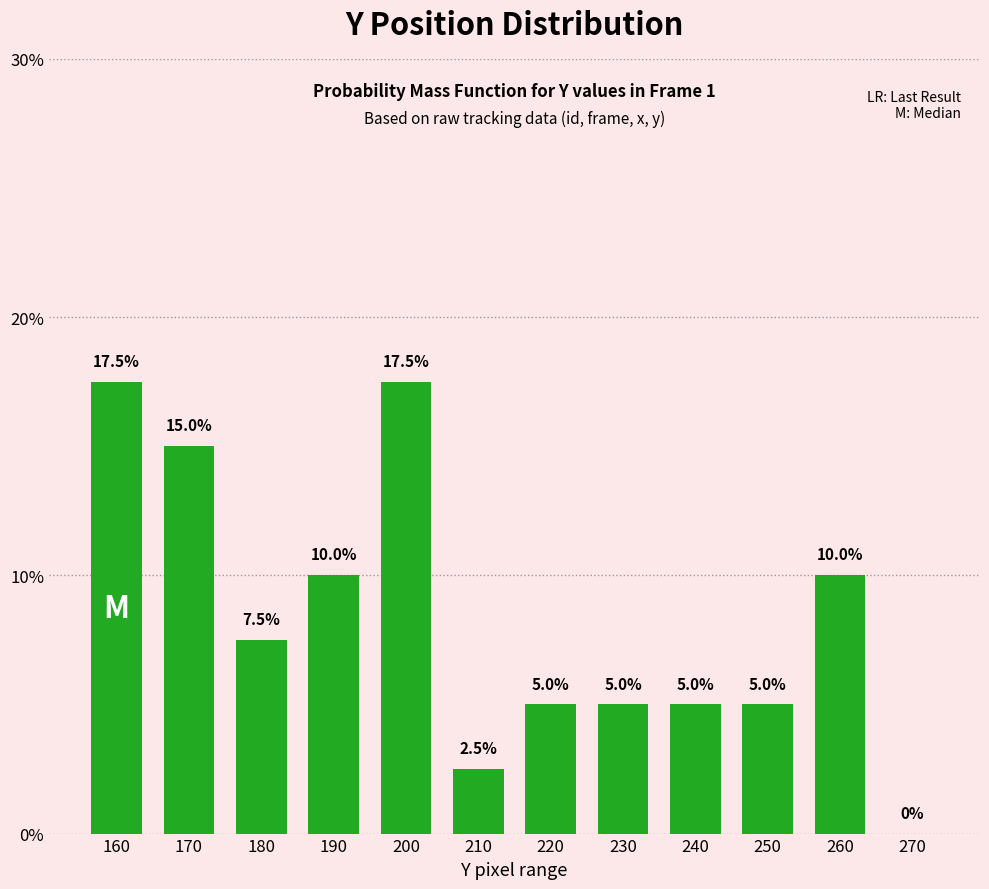

Count the values in the range 0 to 1.

12